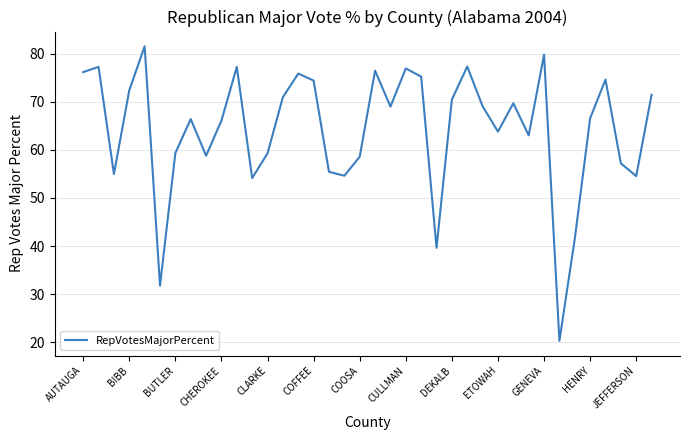

What is the maximum value shown in the chart?

81.5